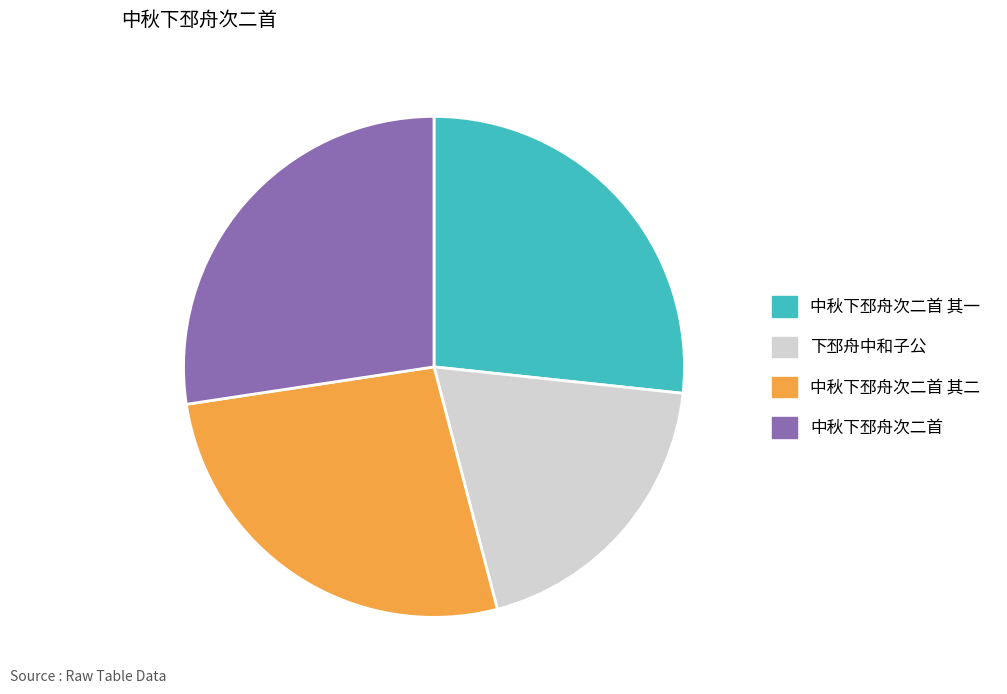

Which has a higher value, 中秋下邳舟次二首 or 下邳舟中和子公?

中秋下邳舟次二首